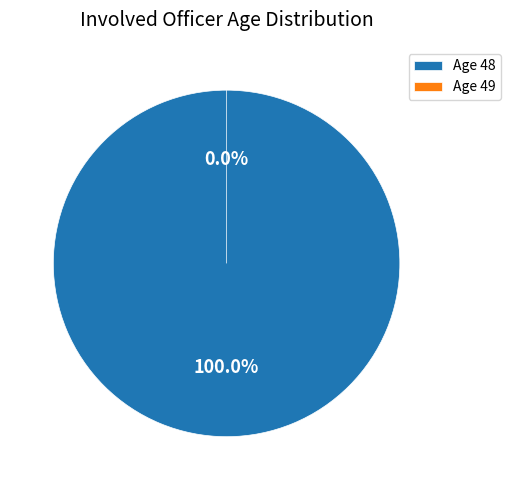

What percentage do 49 and 48 together represent?

100.0%